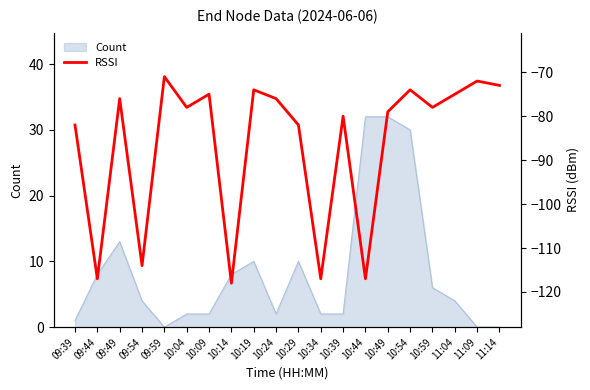

What is the label of the 1st point from the left?

09:39